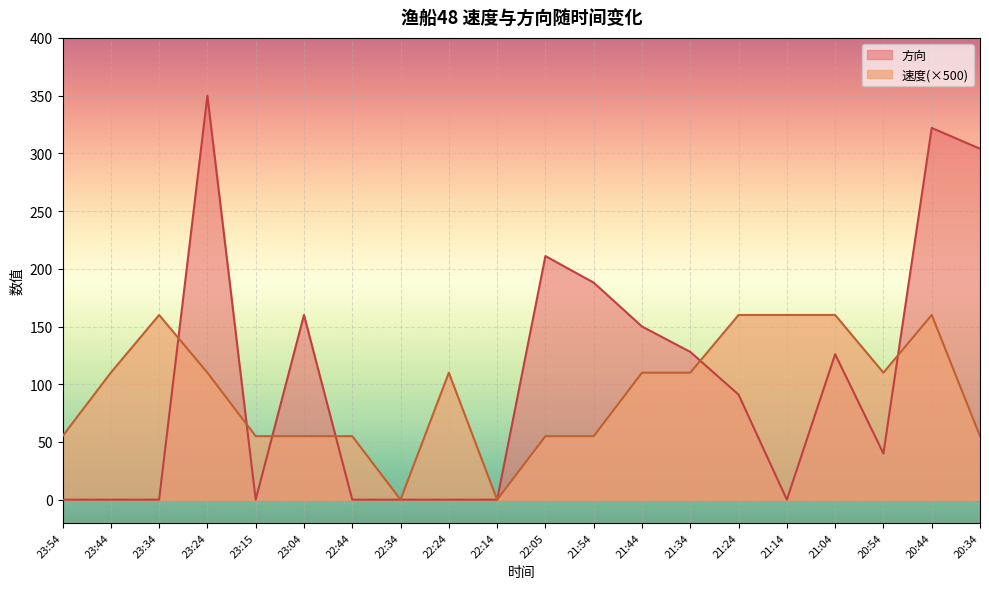

List the series in order of their overall mean, highest first.

方向, 速度(×500)